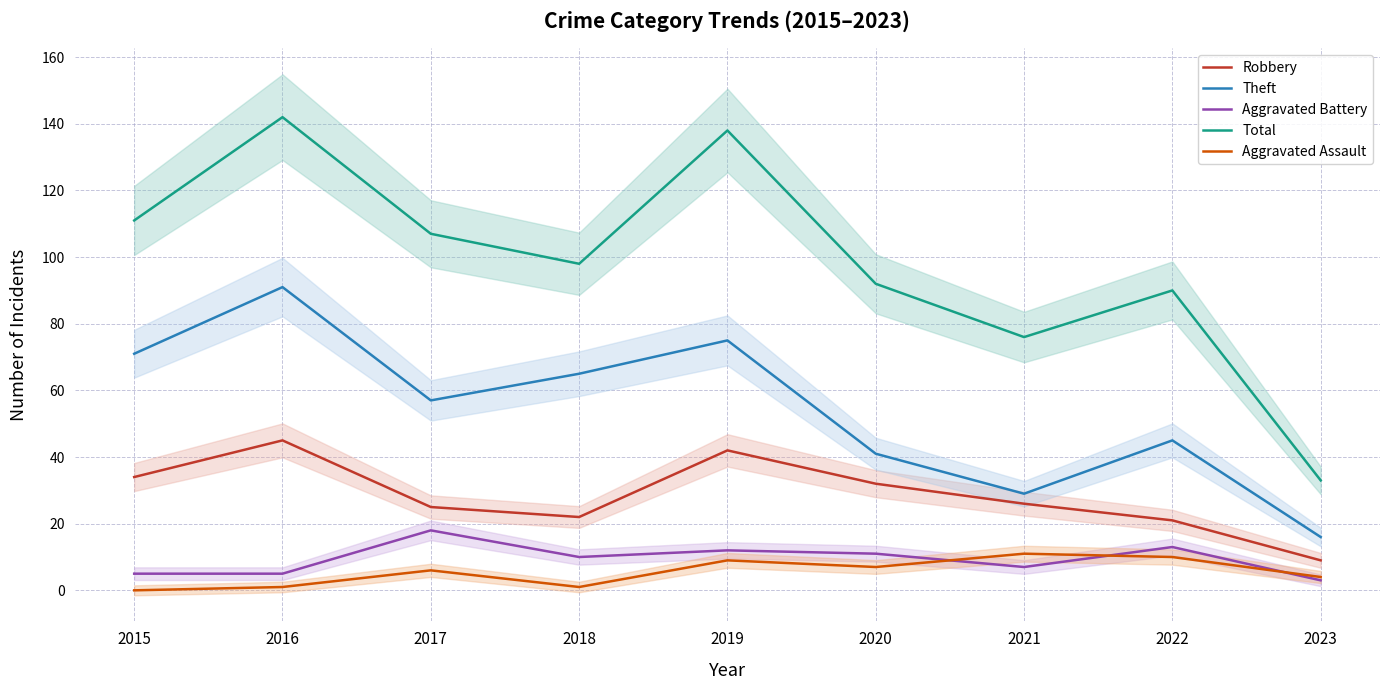

True or false: Robbery has more than 0 points higher than both neighbors.

True